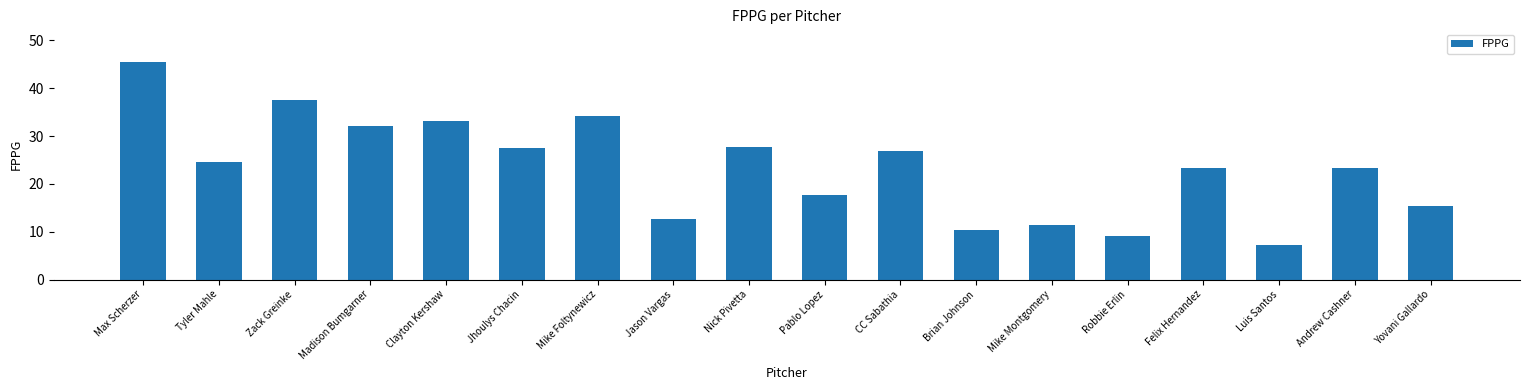

What is the difference between the second highest and second lowest values?

28.5